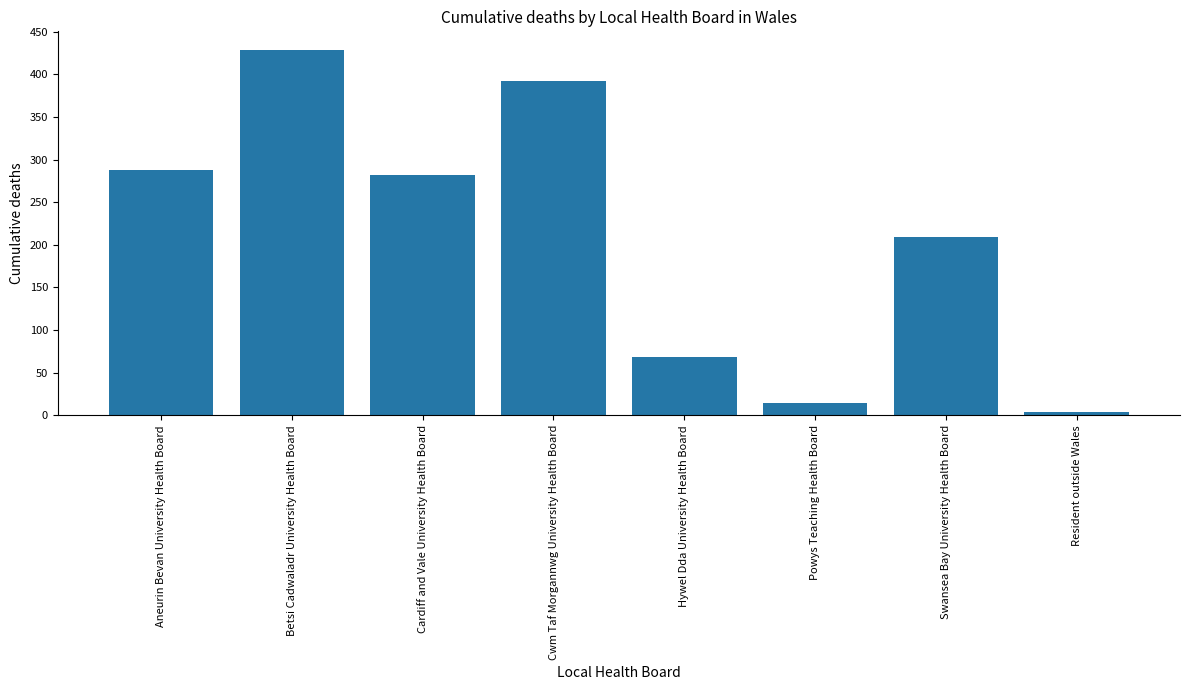

Read the value at Betsi Cadwaladr University Health Board.

429